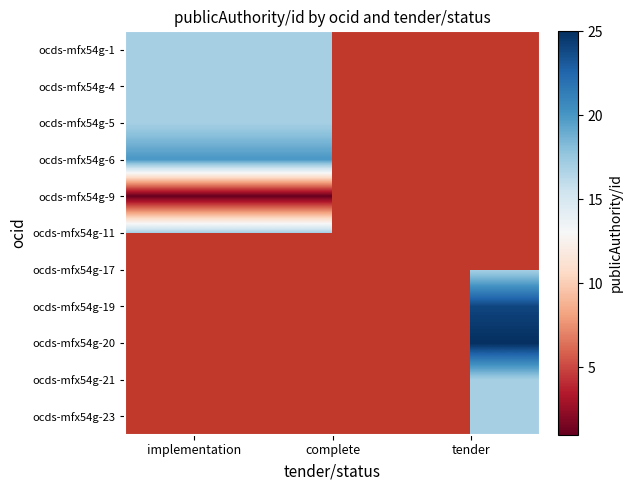

Is the value of ocds-mfx54g-19 at tender greater than the value of ocds-mfx54g-11 at complete?

Yes